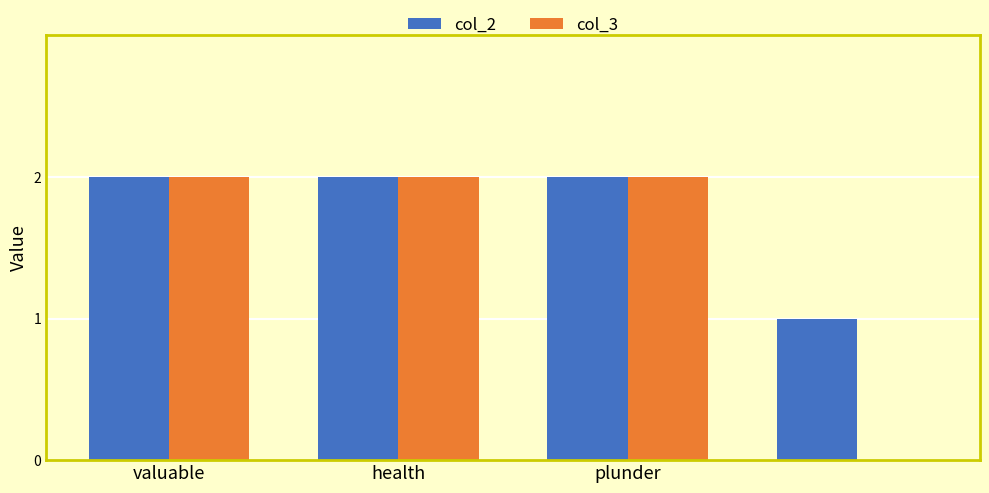

Which series has the largest total across all categories?

col_2